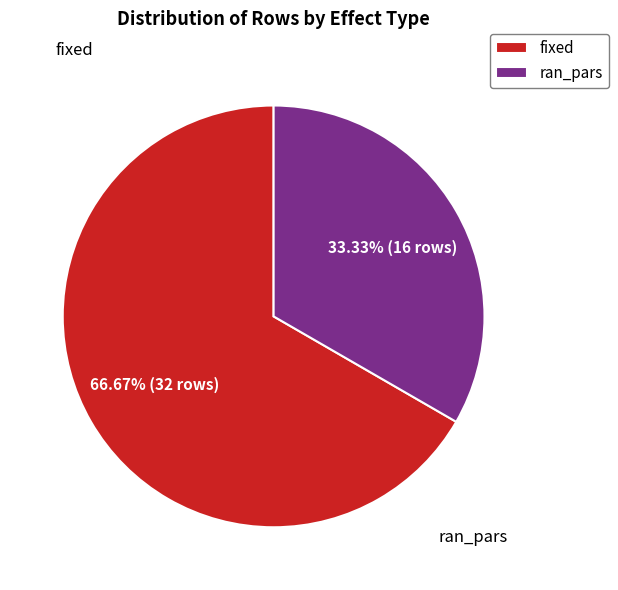

Is the sum of fixed and ran_pars greater than half?

Yes